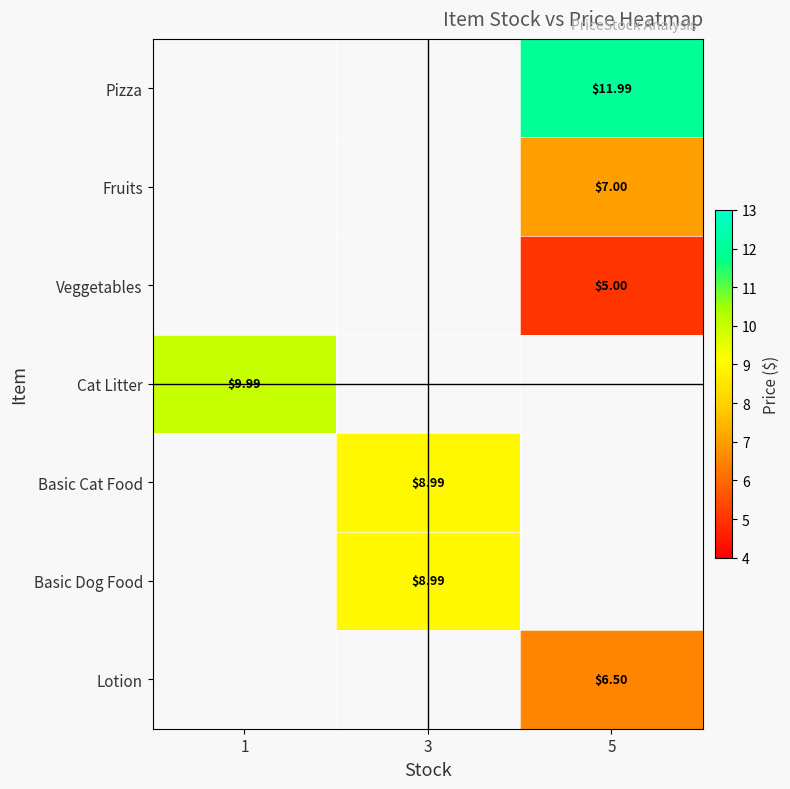

Rank the categories by row_6 value from lowest to highest.

1, 3, 5